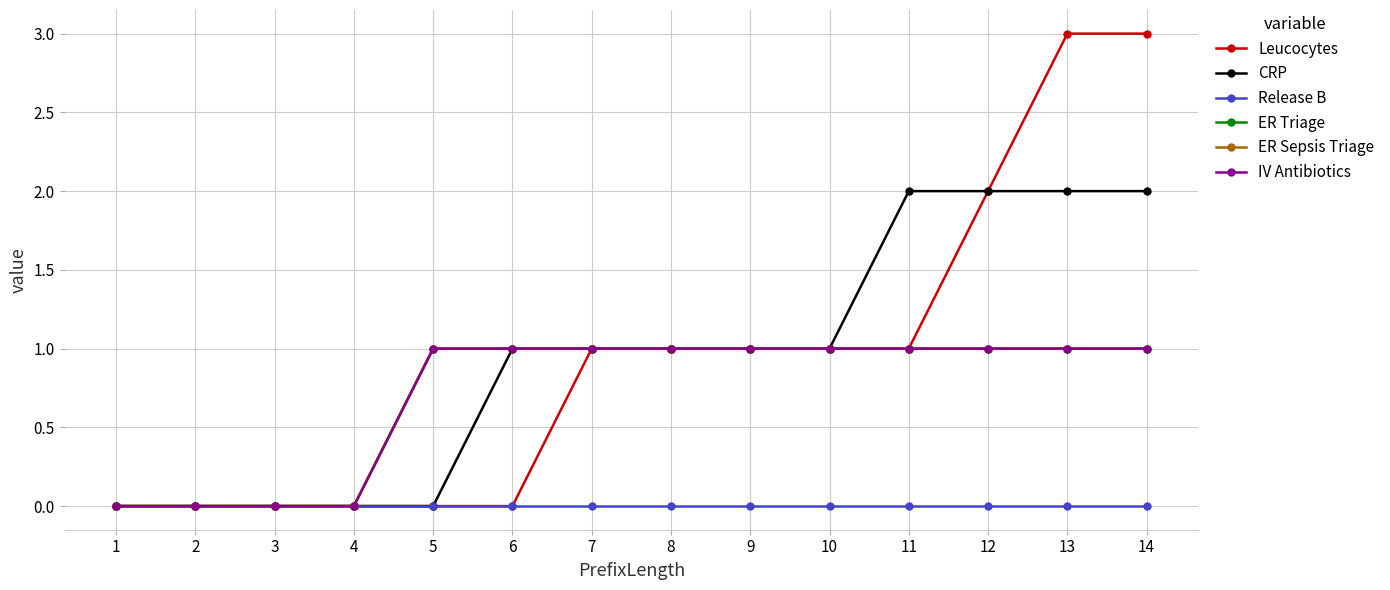

What is the value of the ER Sepsis Triage point at the 7th from the left?

1